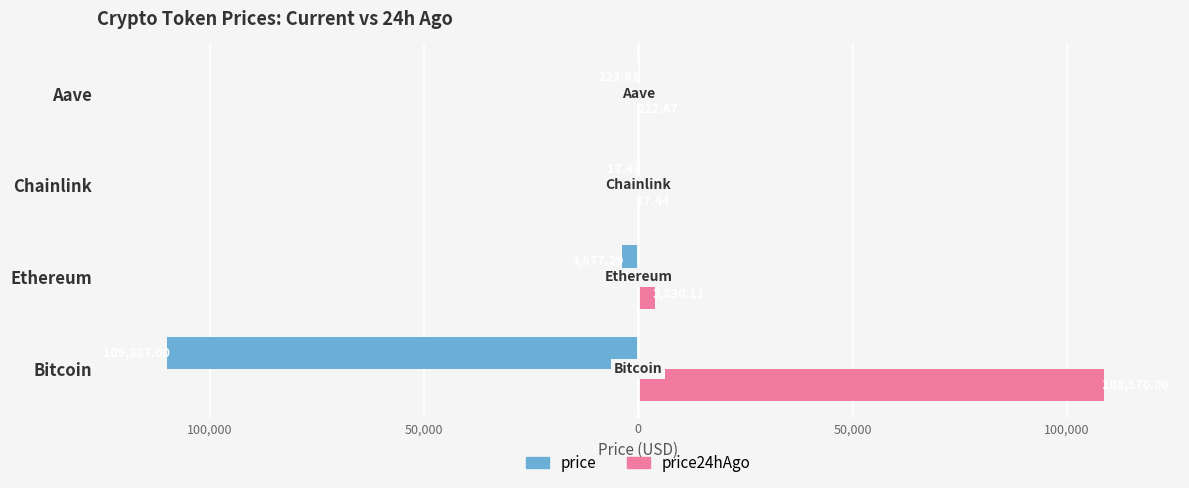

What are all the series names shown in the legend?

price, price24hAgo